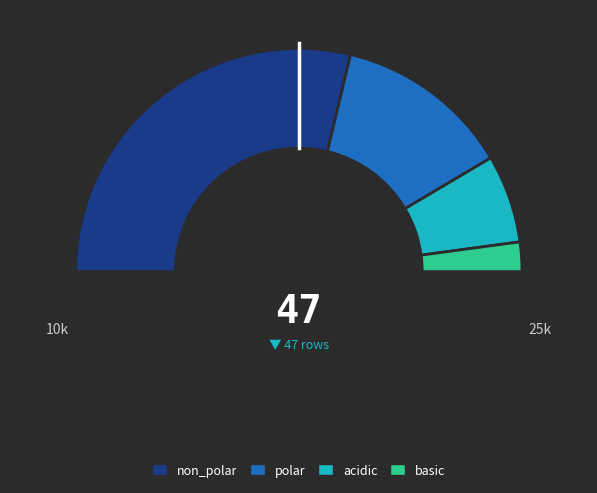

Does any single category account for the majority?

Yes